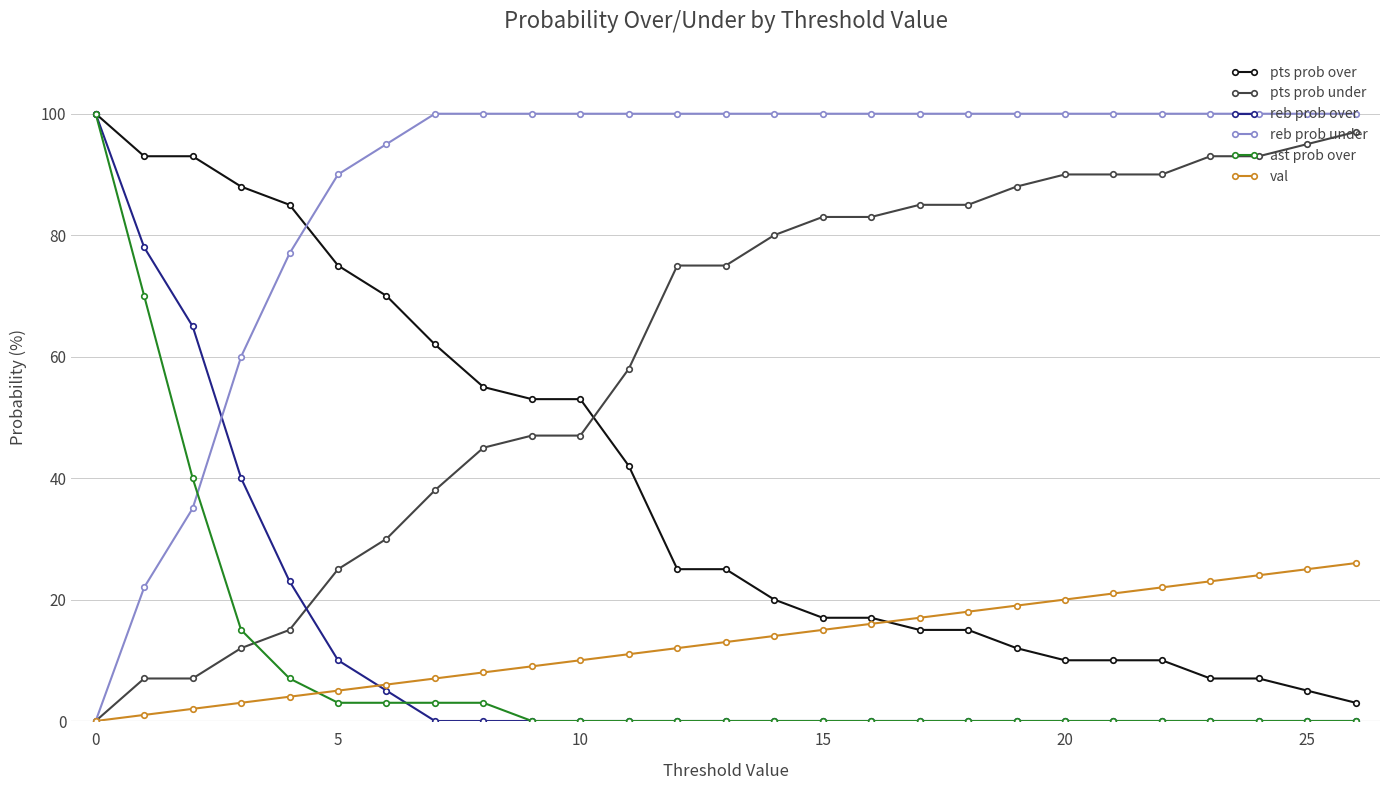

Which series has the largest total across all categories?

reb prob under